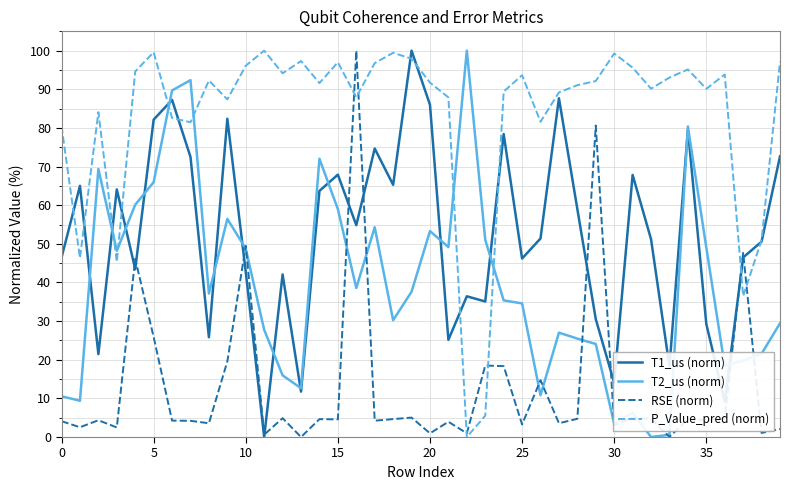

Rank the series by their average value, from highest to lowest.

P_Value_pred (norm), T1_us (norm), T2_us (norm), RSE (norm)